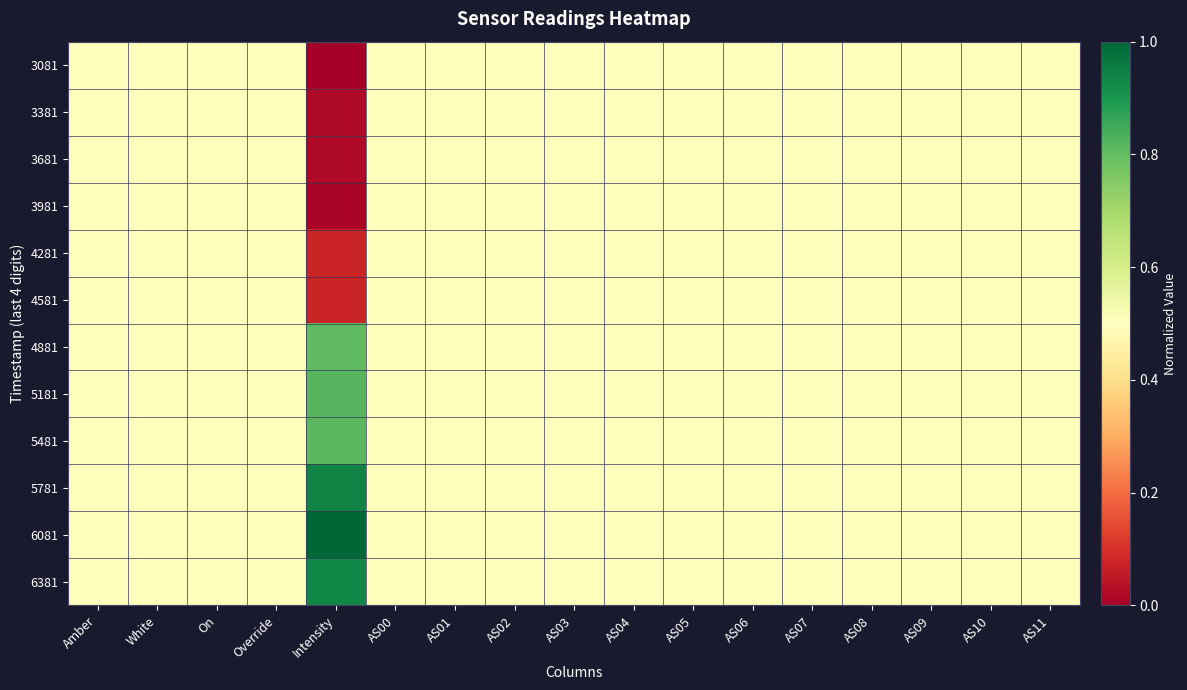

Which series has the widest spread of values?

3081